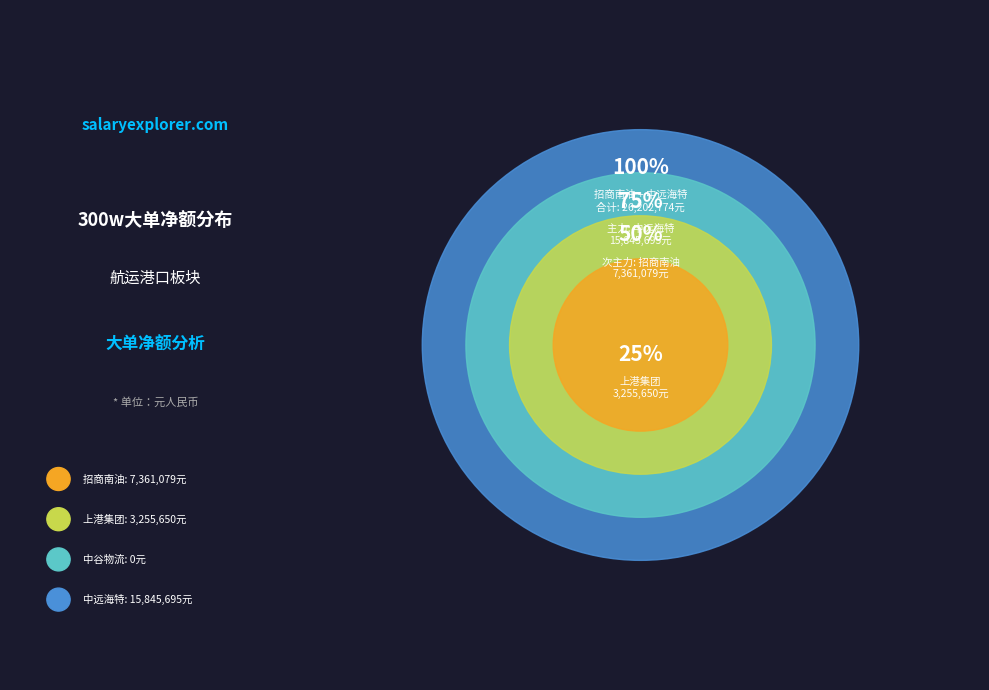

What portion of the pie excludes 上港集团?

87.7%